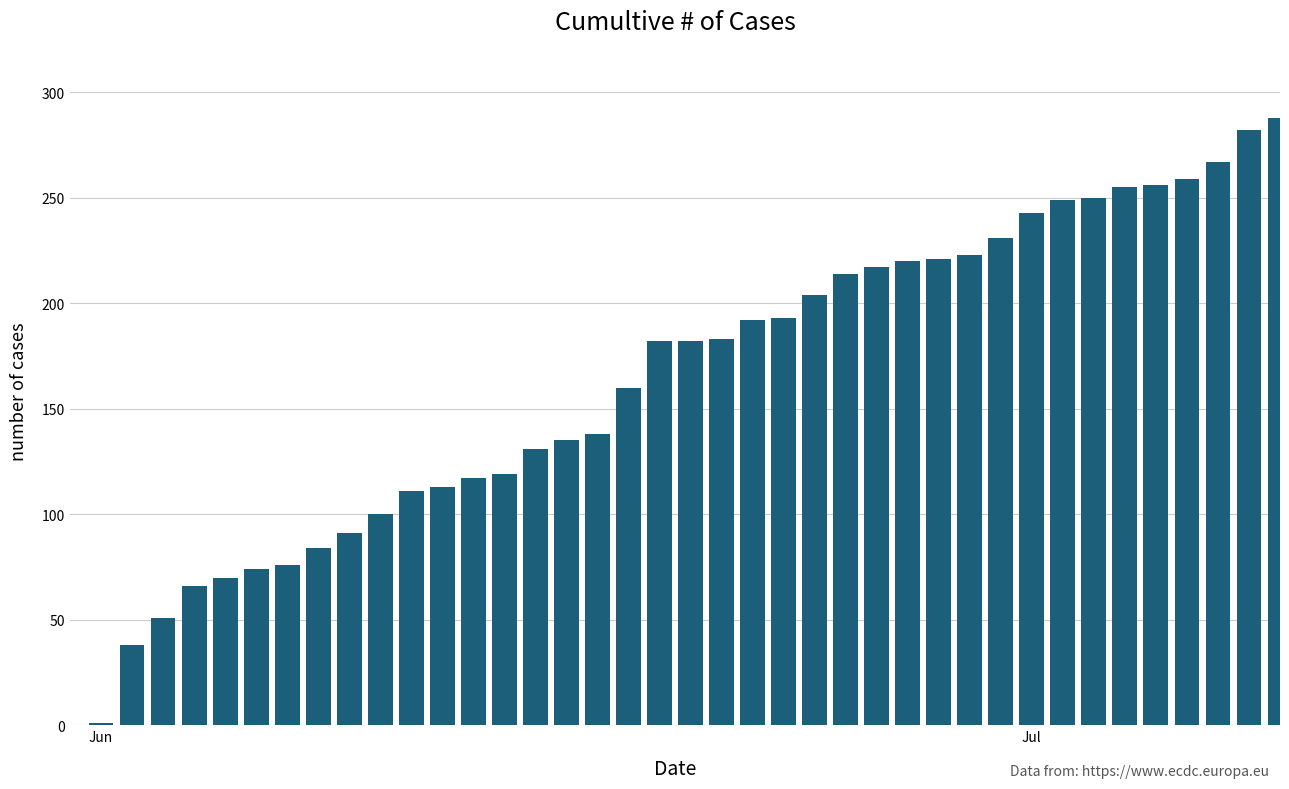

What is the greatest value displayed?

288